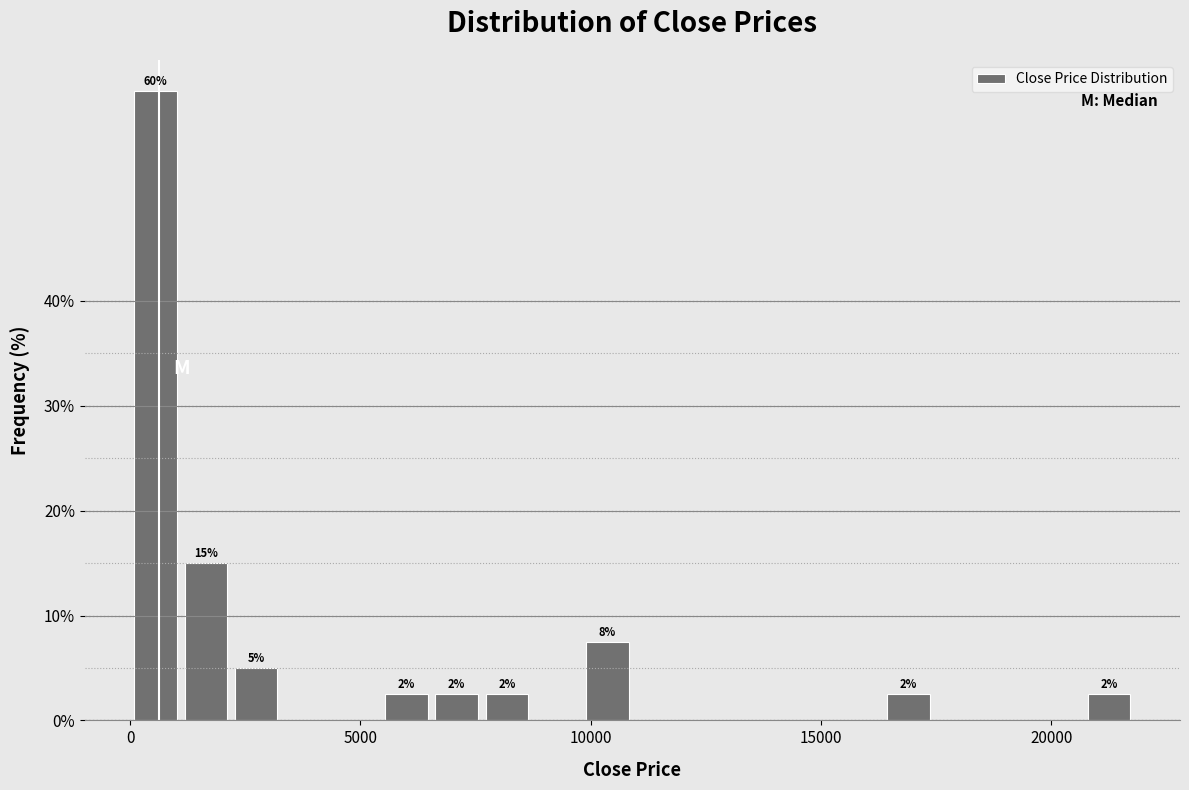

Read against the x-axis, roughly where is the centre of the tallest bar?

500